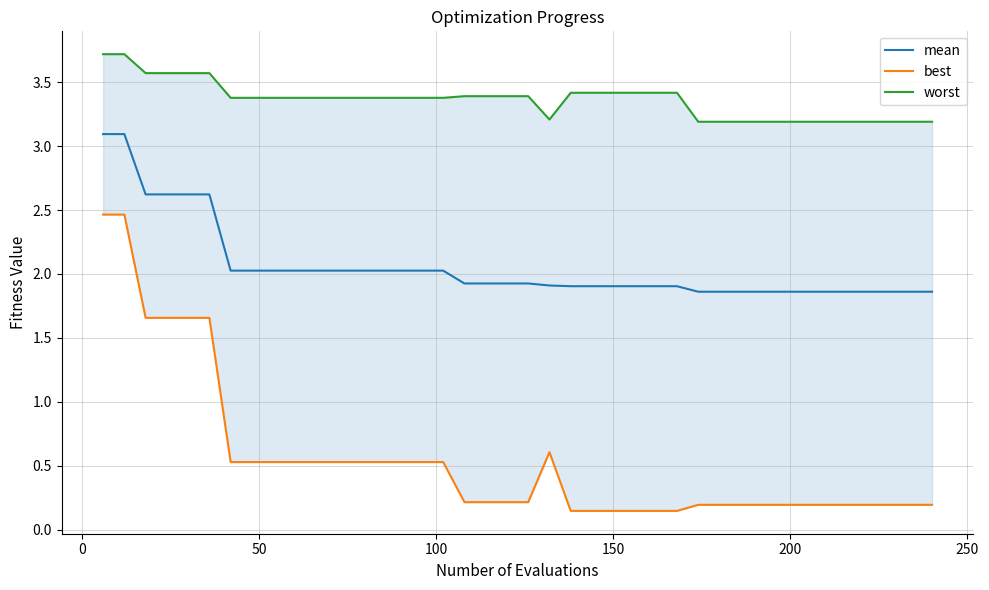

What is the highest value of the mean series?

3.1